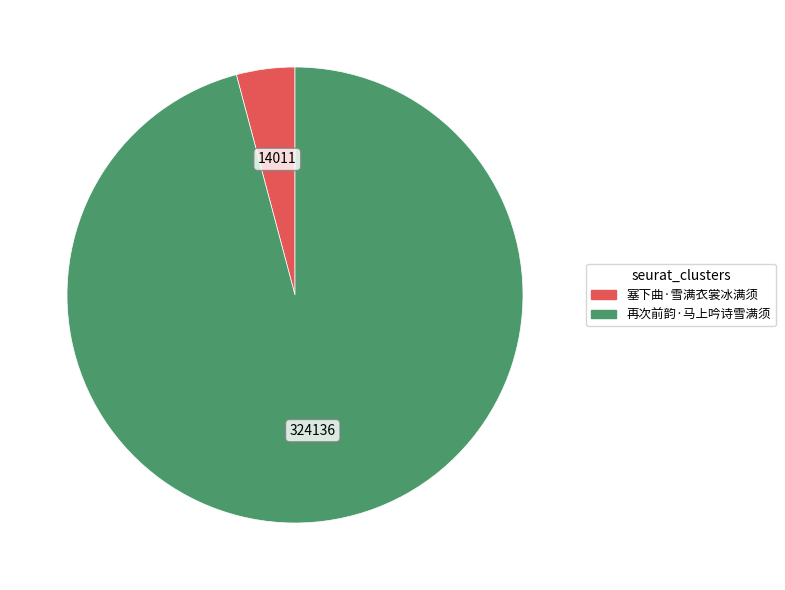

Rank the categories by value from highest to lowest.

再次前韵·马上吟诗雪满须, 塞下曲·雪满衣裳冰满须